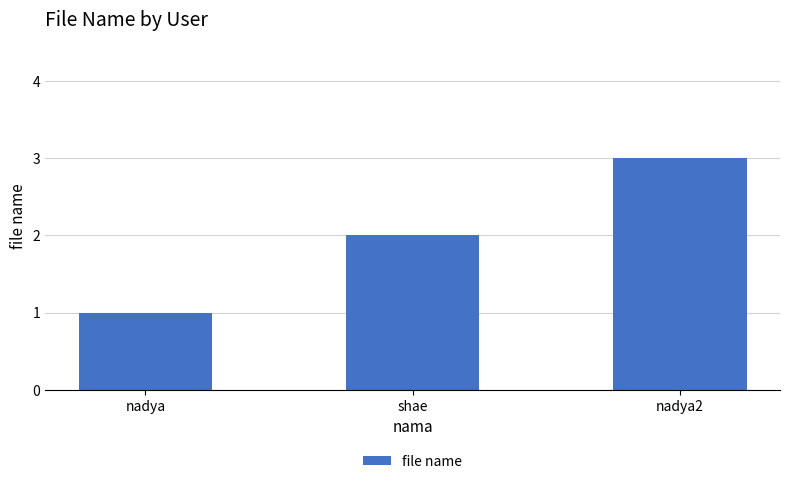

At which label is the value closest to 2?

shae